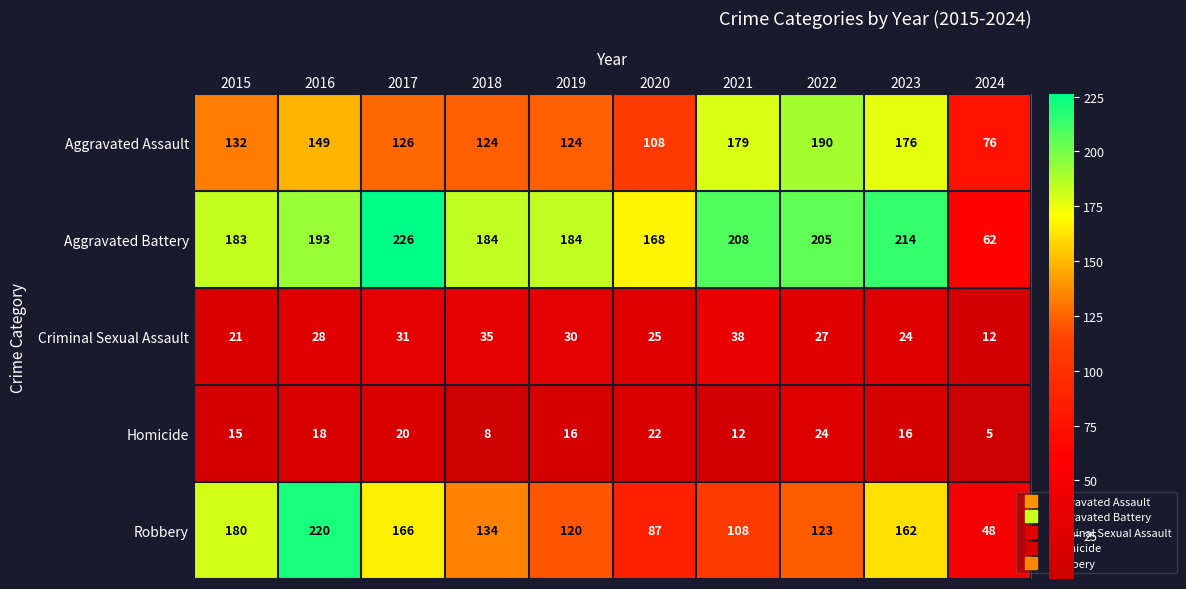

What is the average value of the Robbery series?

135